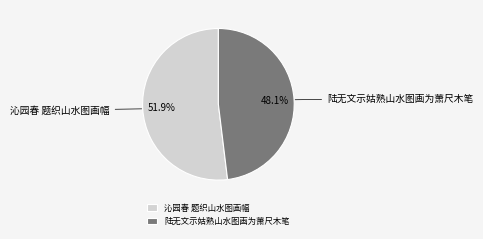

Approximately how many times larger is the value at 陆无文示姑熟山水图画为萧尺木笔 compared to 沁园春 题织山水图画幅?

0.9